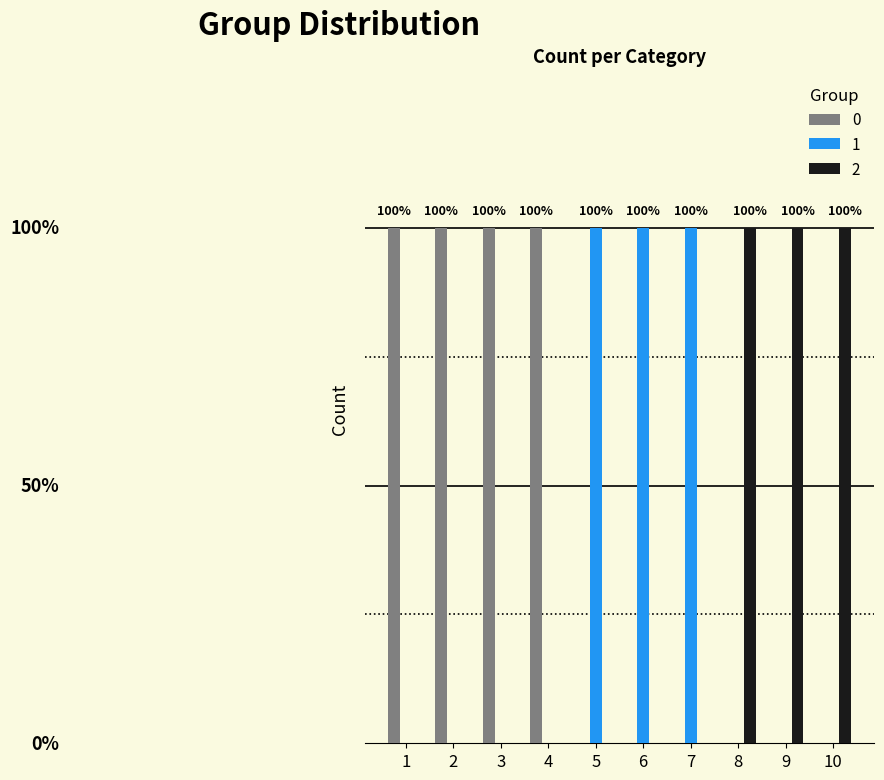

The value of 1 at 7 is 1. True or false?

True